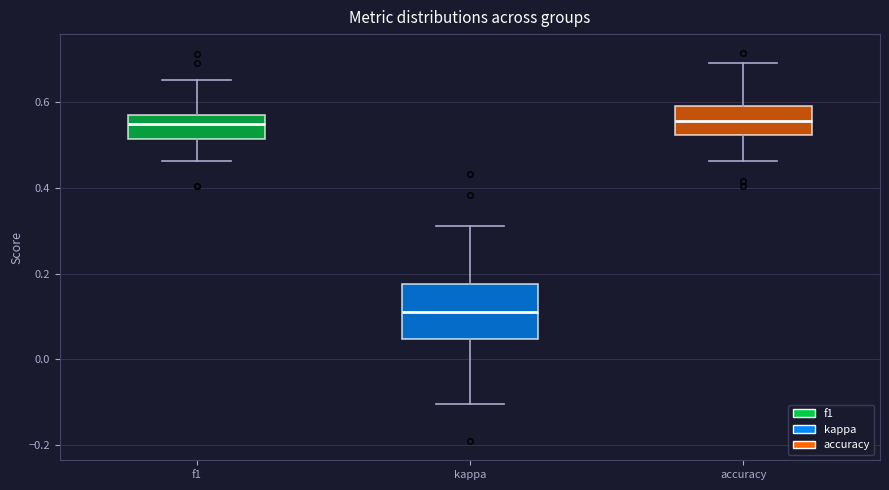

Where does the upper whisker of the box for f1 end on the y-axis? The values are not printed on the chart, so give them approximately, as read against the axis.

0.66